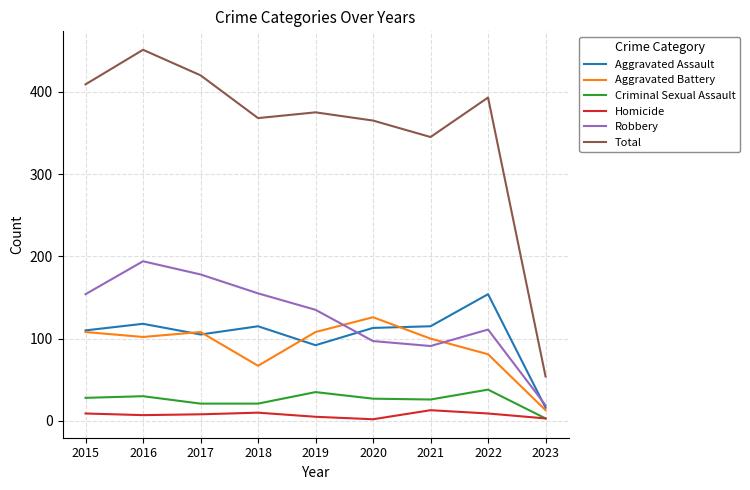

What is the spread (max minus min) of values at 2020?

363